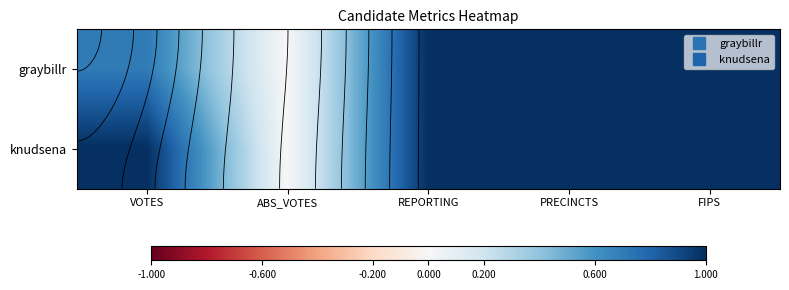

What is the maximum value for knudsena?

1.0